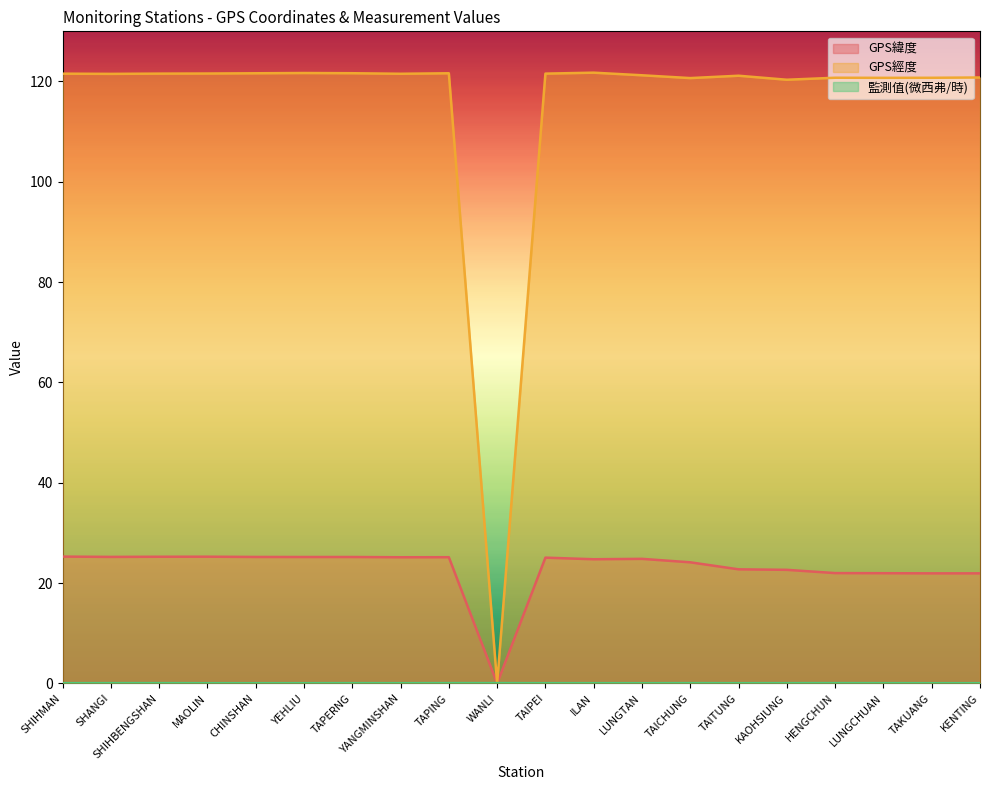

What are all the series names shown in the legend?

GPS緯度, GPS經度, 監測值(微西弗/時)